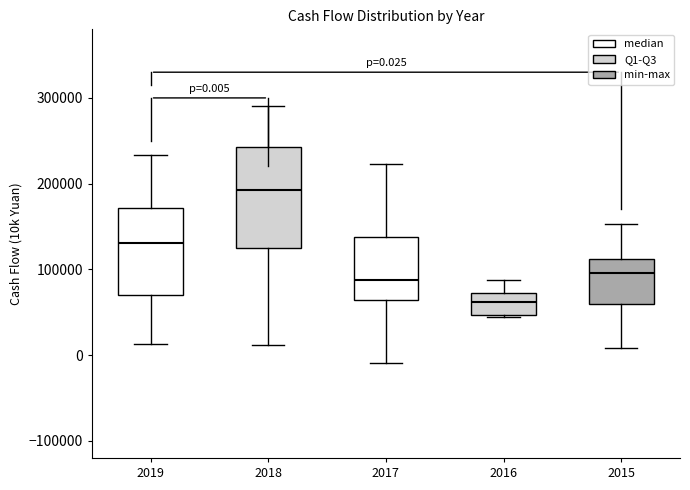

Which box's median line is the highest?

2018